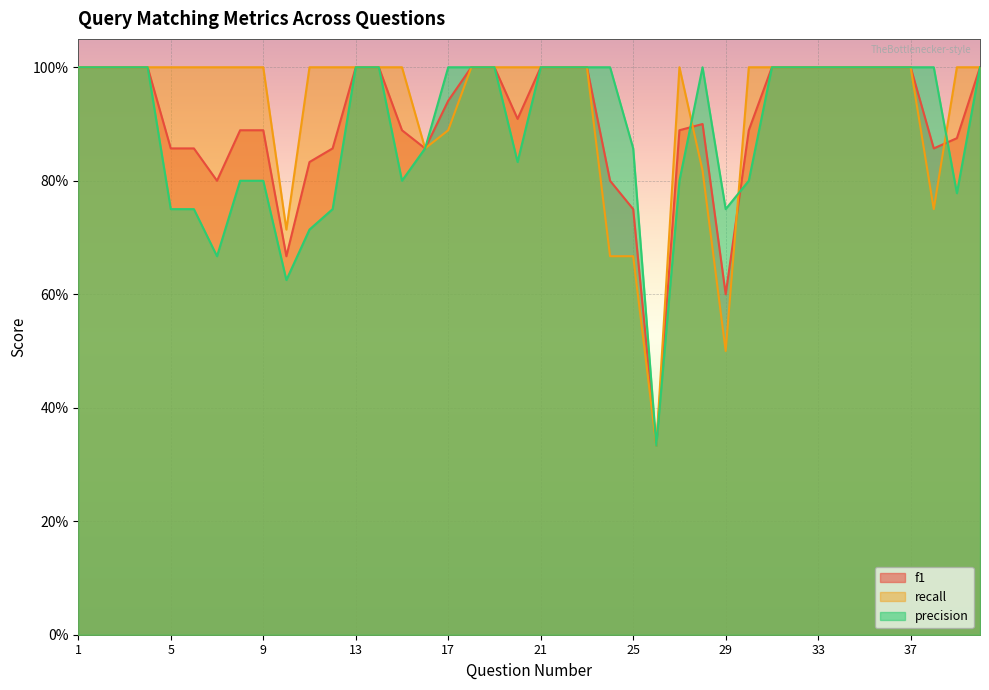

What is the value of the f1 point at the 34th from the left?

1.0